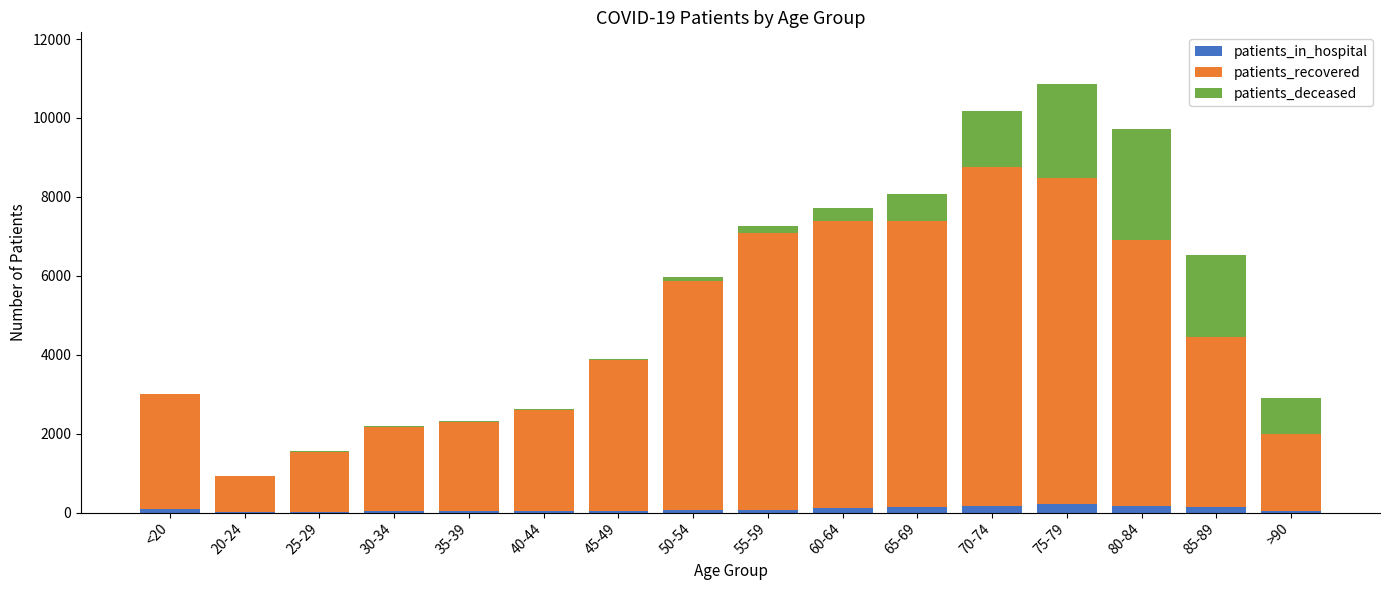

What is the sum of all patients_in_hospital values?

1359